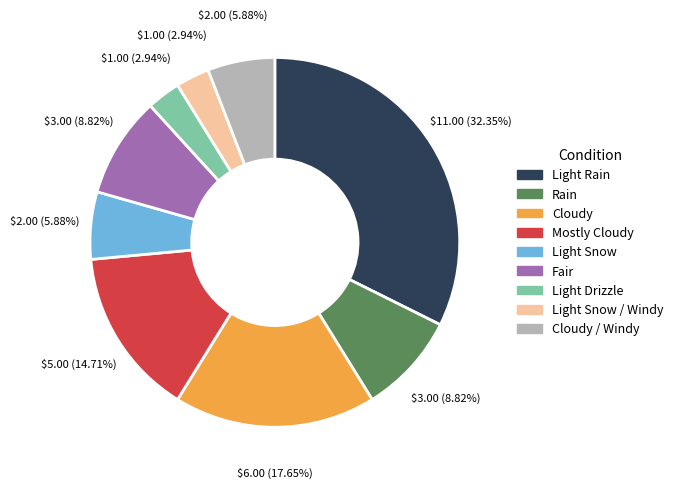

Does any single category account for the majority?

No